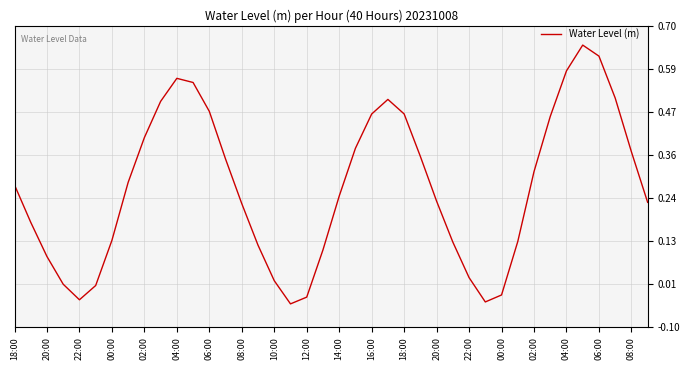

What is the difference between the maximum and minimum values?

0.7